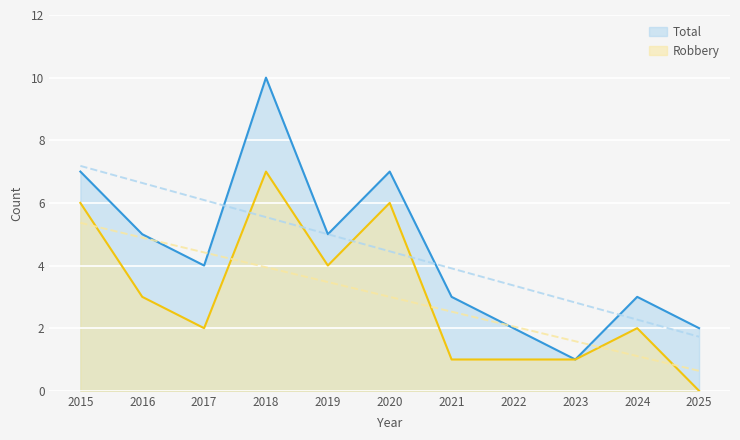

True or false: Robbery and Total cross at least once.

False